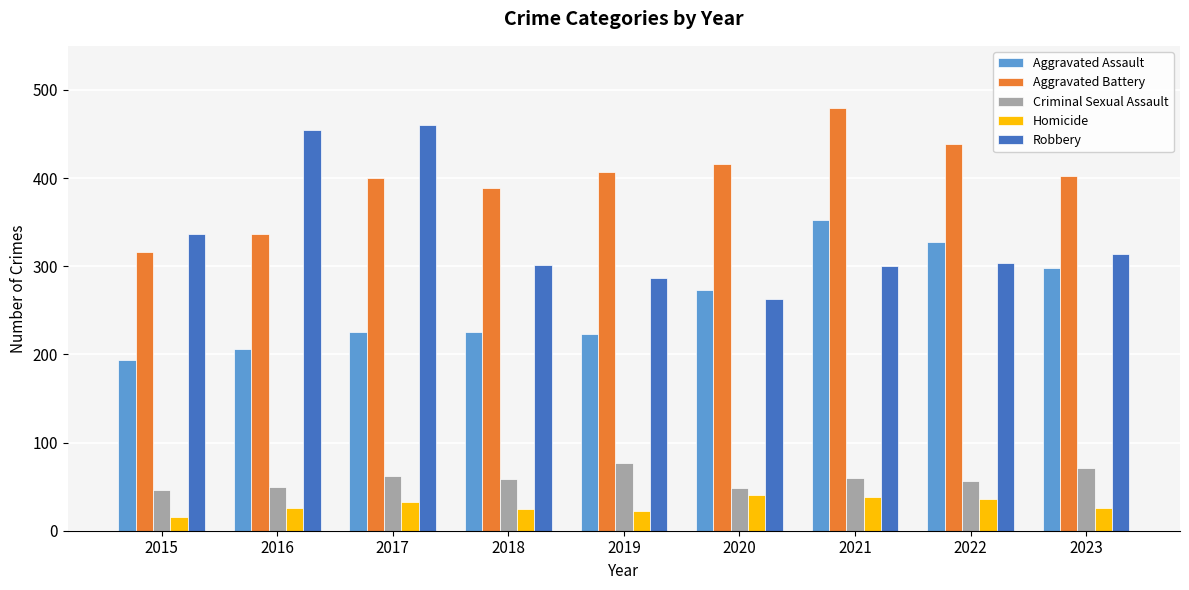

What is the total value across all series at 2019?

1016